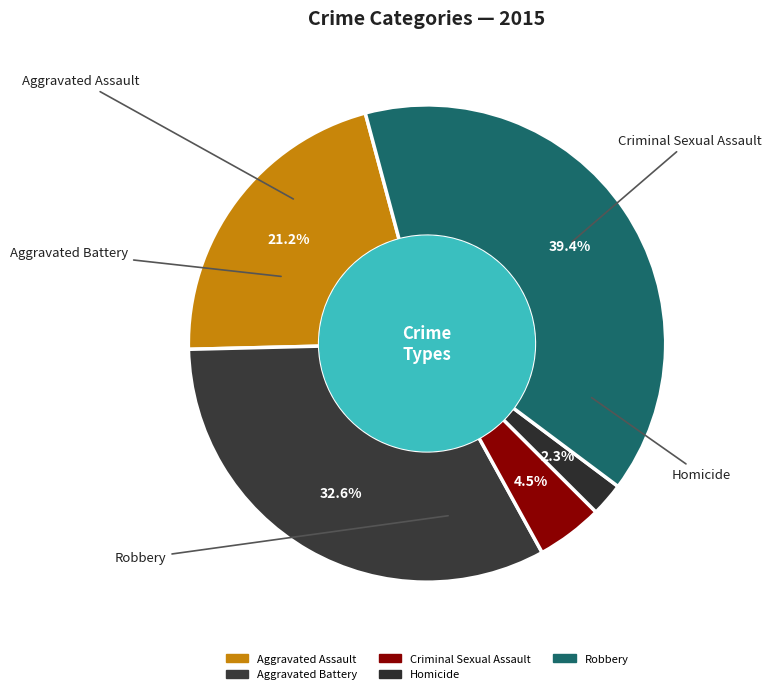

How many slices are in this pie chart?

5